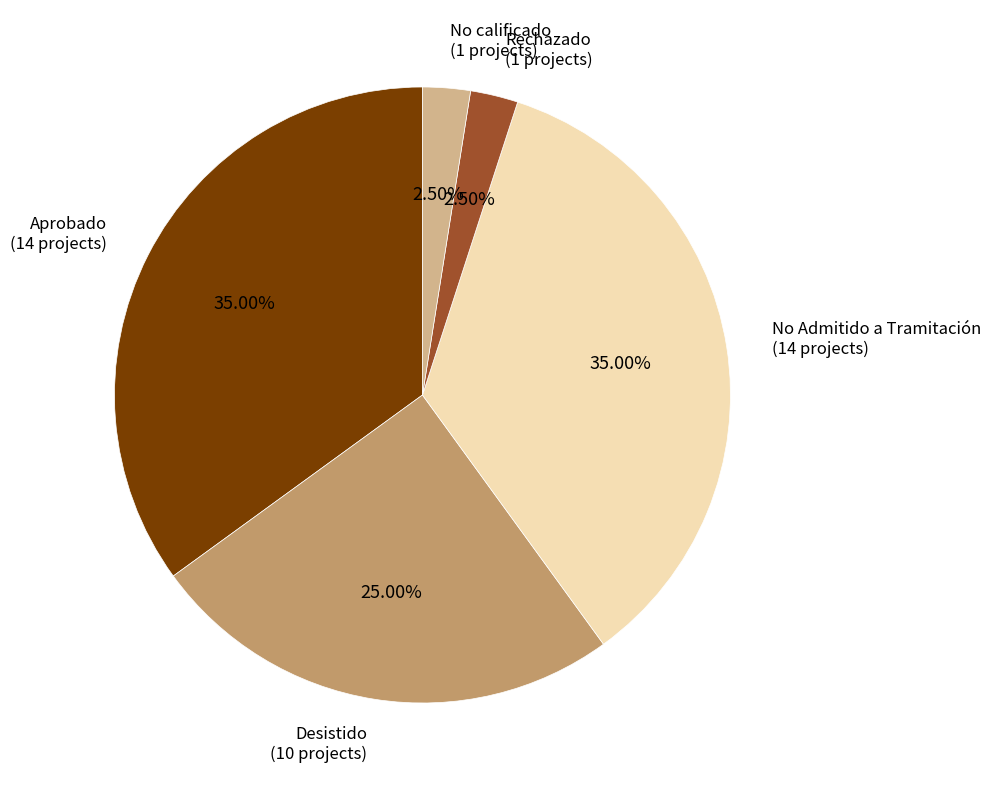

The No Admitido a Tramitación slice represents 44% of the pie. True or false?

False